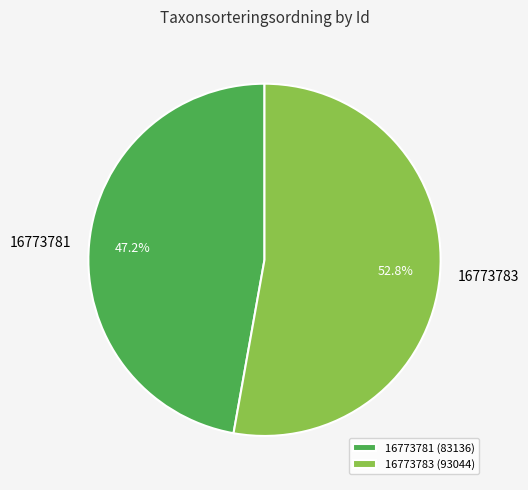

Which category has the biggest portion of the pie?

16773783